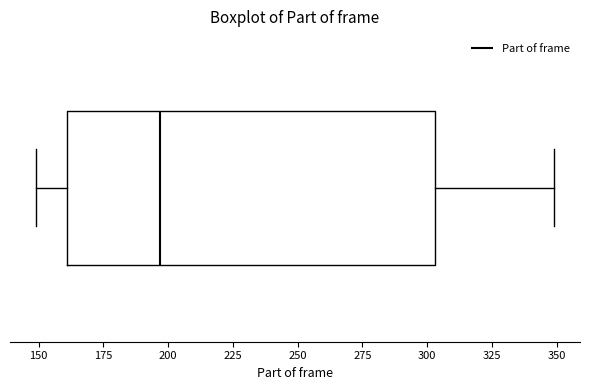

Read this box plot against the x-axis: the position of the median line, the range covered by the box, and the ends of both whiskers. The values are not printed on the chart, so give them approximately, as read against the axis.

median 195, box 160 to 305, whiskers 150 to 350